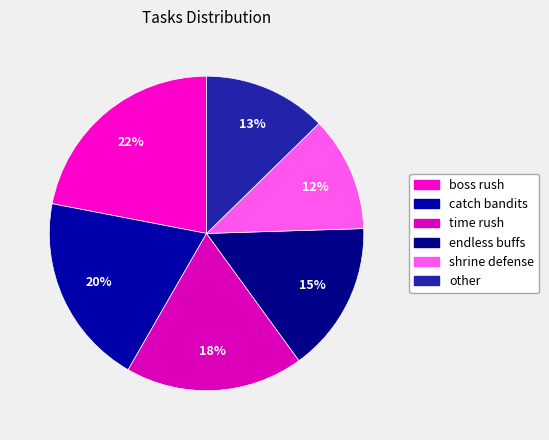

Is it true that endless buffs is 15% of the pie?

True